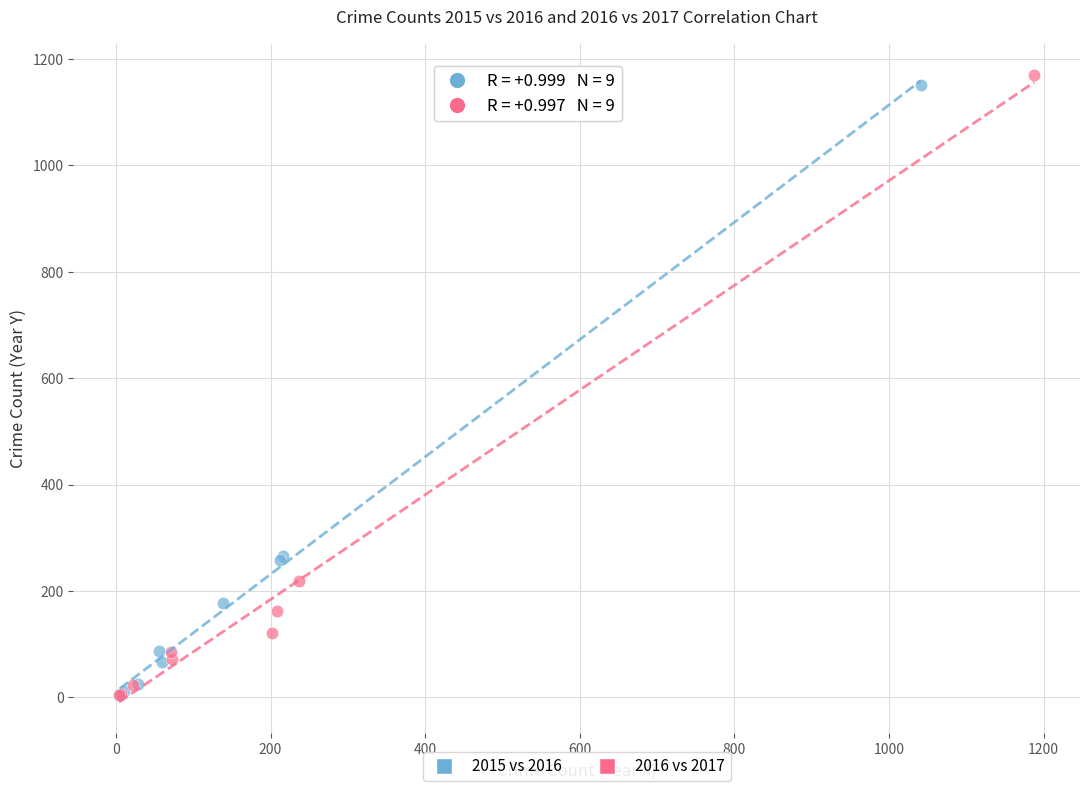

Which series has the largest Y range (max minus min)?

2016 vs 2017